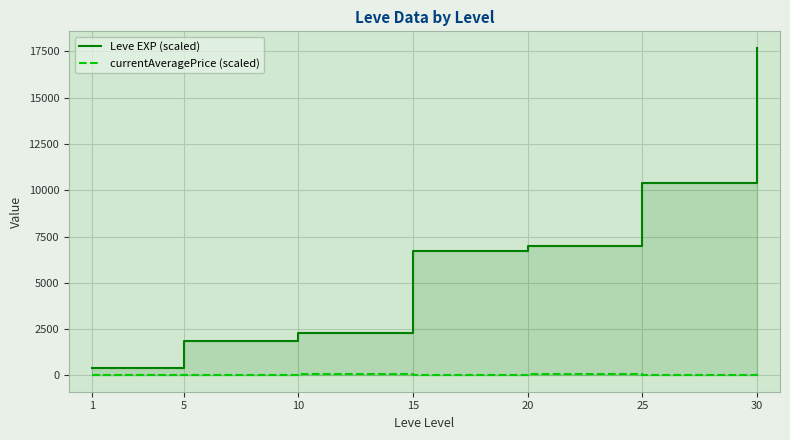

What is the difference between the maximum and minimum values in the currentAveragePrice (scaled) series?

110.1